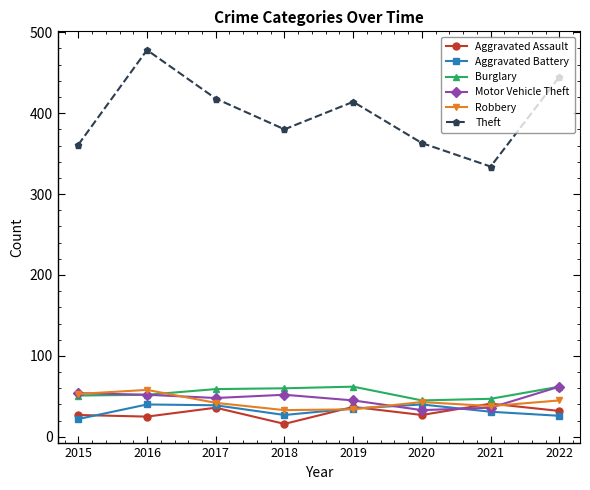

What is the maximum value shown in the chart?

478